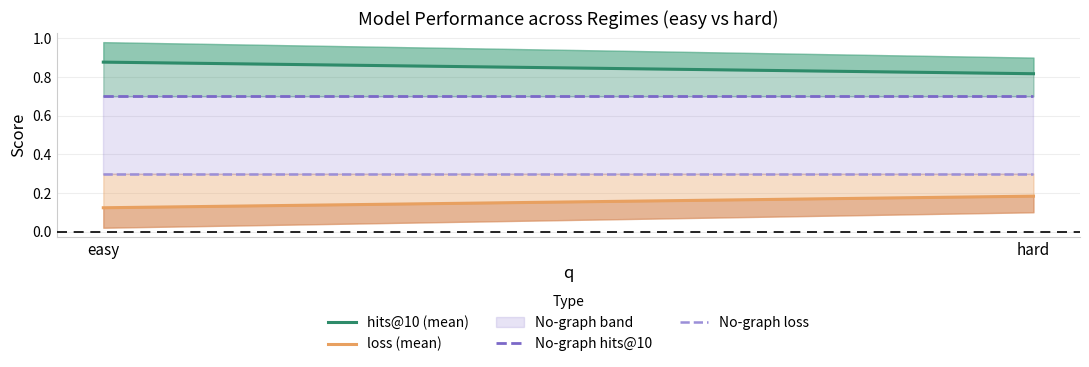

What is the highest value of the loss (mean) series?

0.2